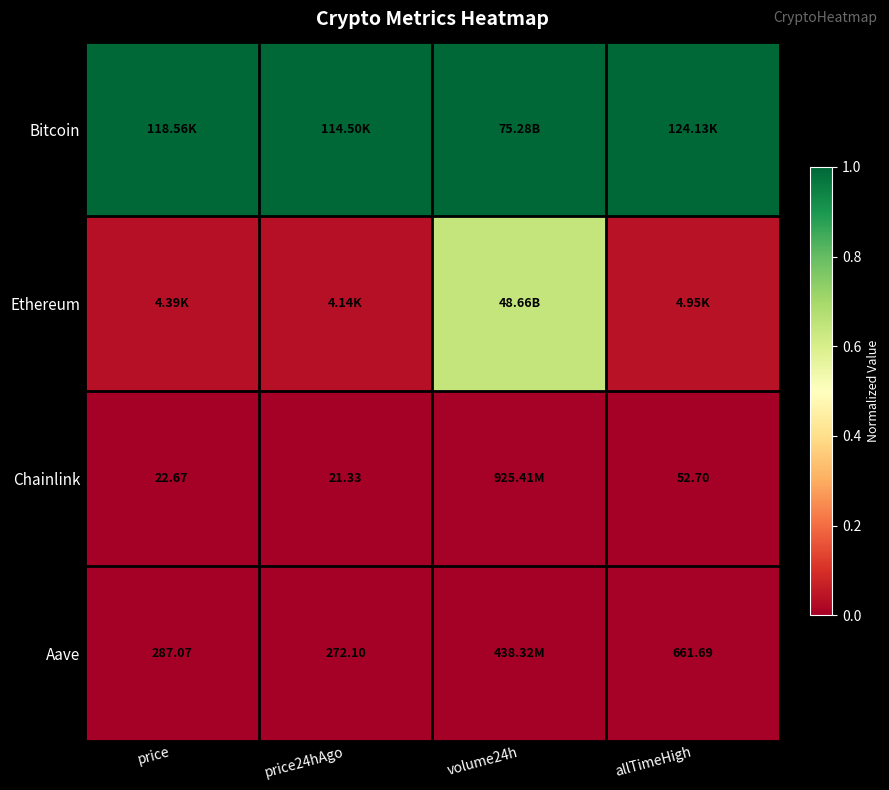

List the labels in order of Ethereum value, largest first.

volume24h, allTimeHigh, price, price24hAgo